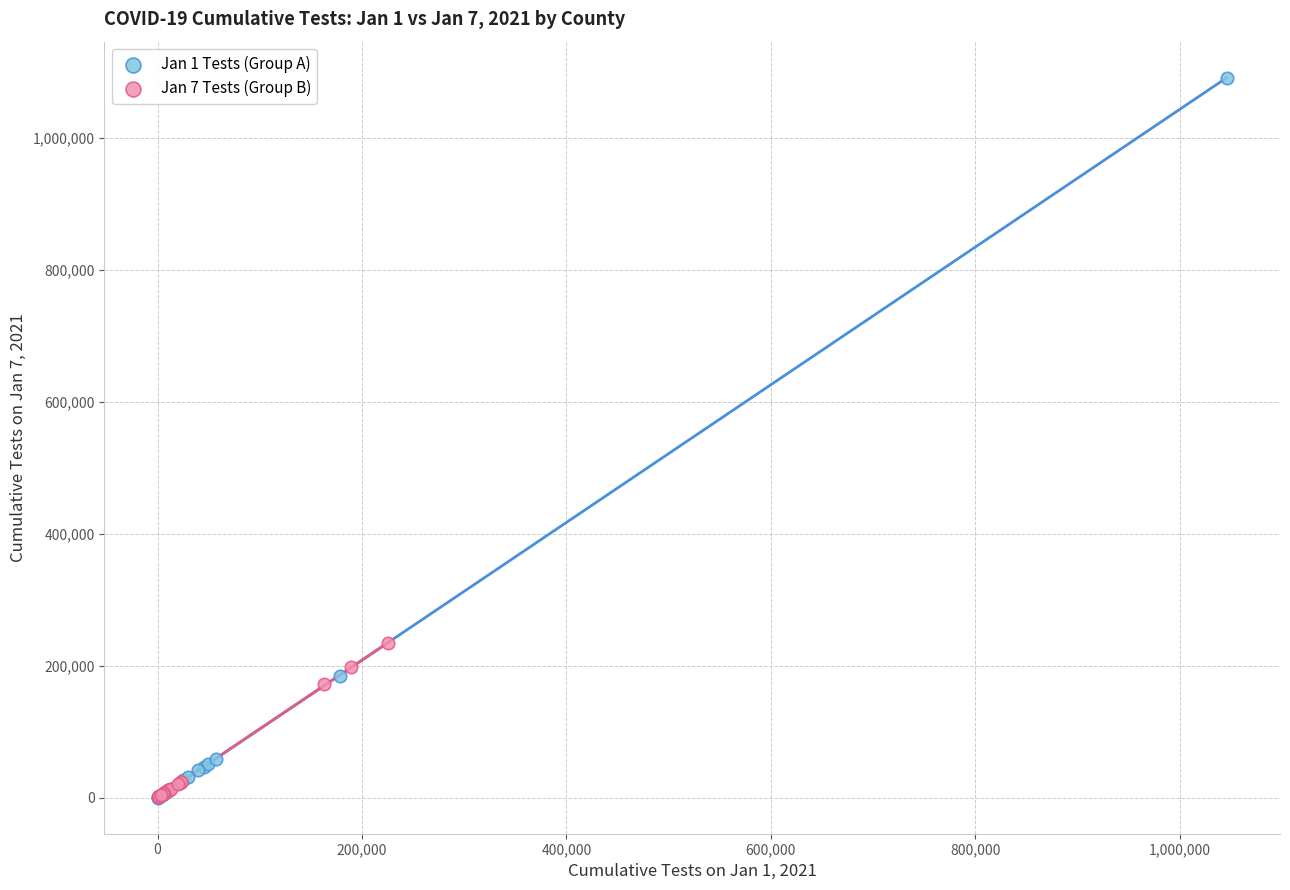

Which series reaches the maximum Y coordinate?

Jan 1 Tests (Group A)